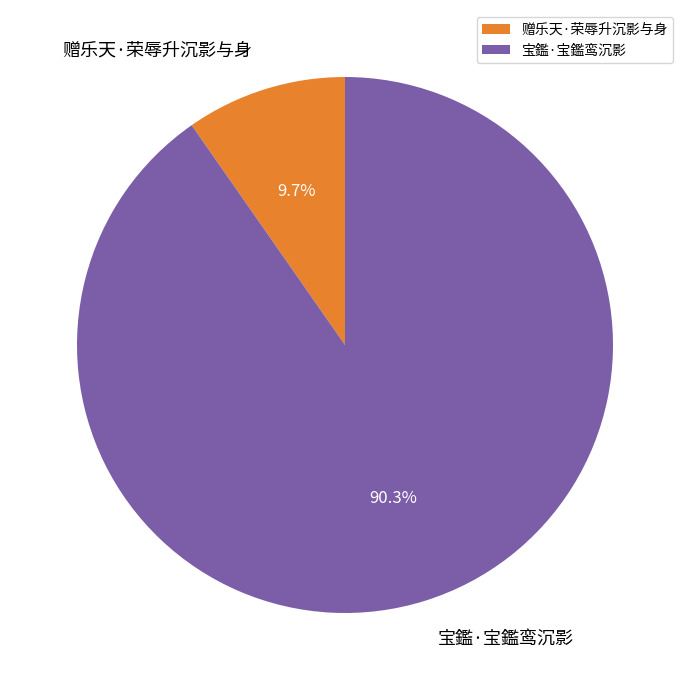

What is the majority slice?

宝鑑·宝鑑鸾沉影